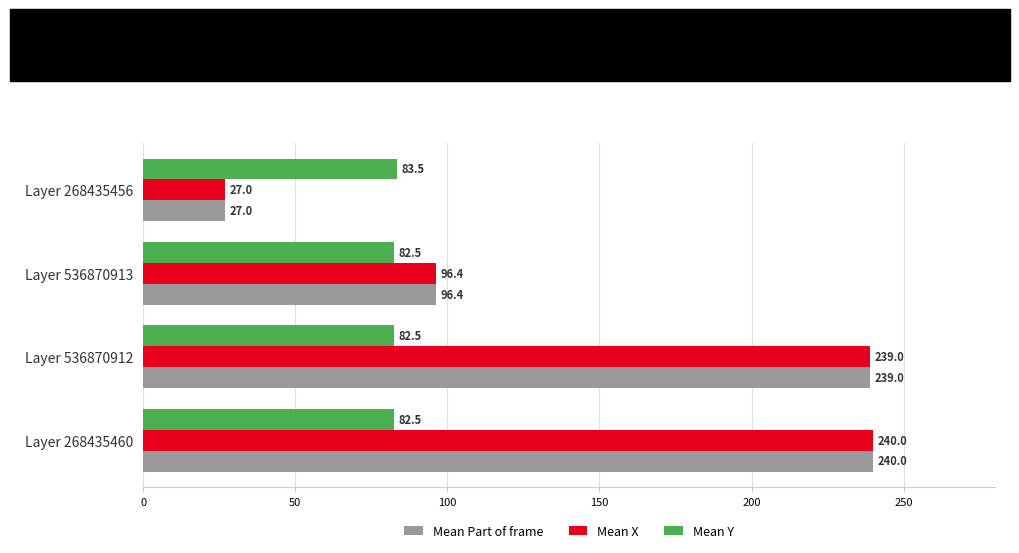

What is the difference between the highest and lowest values at Layer 268435460?

157.5